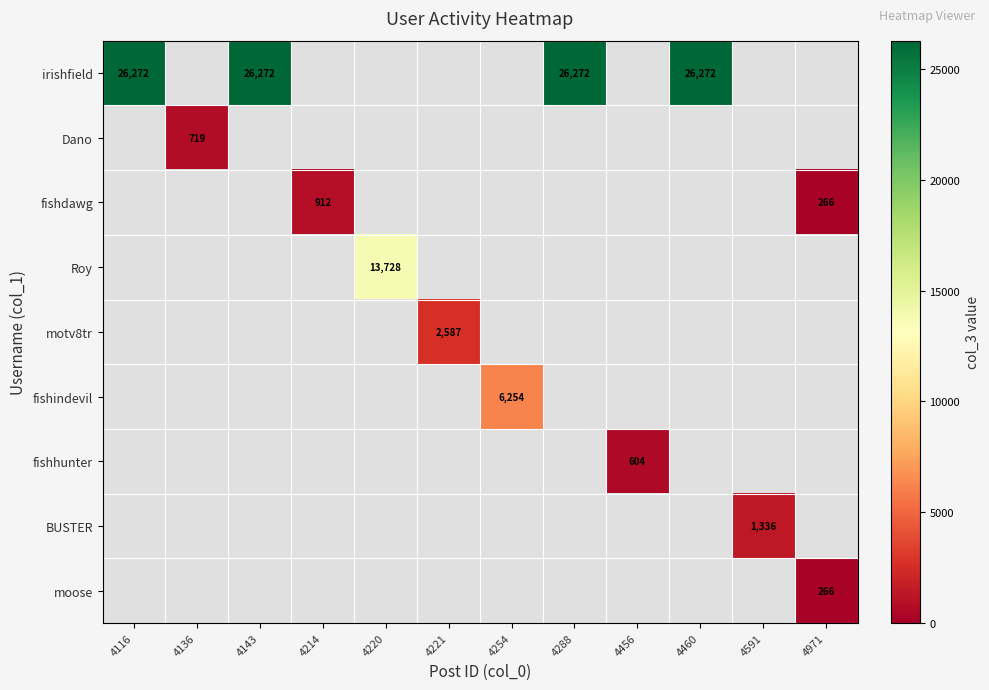

Is it true that fishdawg equals 912 at 4214?

True